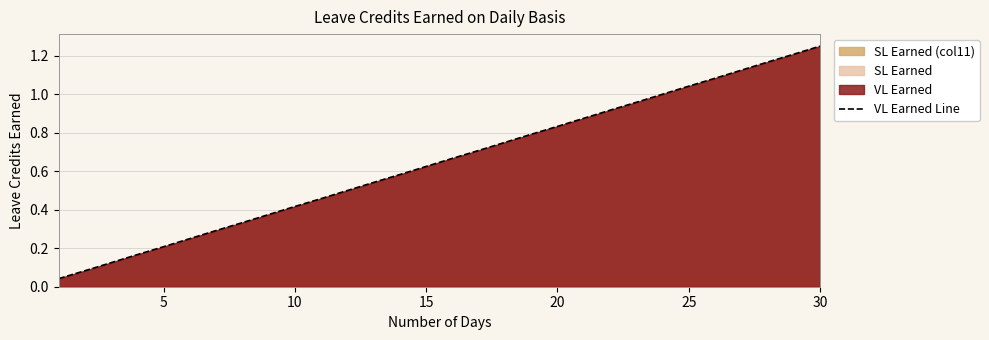

At which category does the chart reach its peak across all series?

30